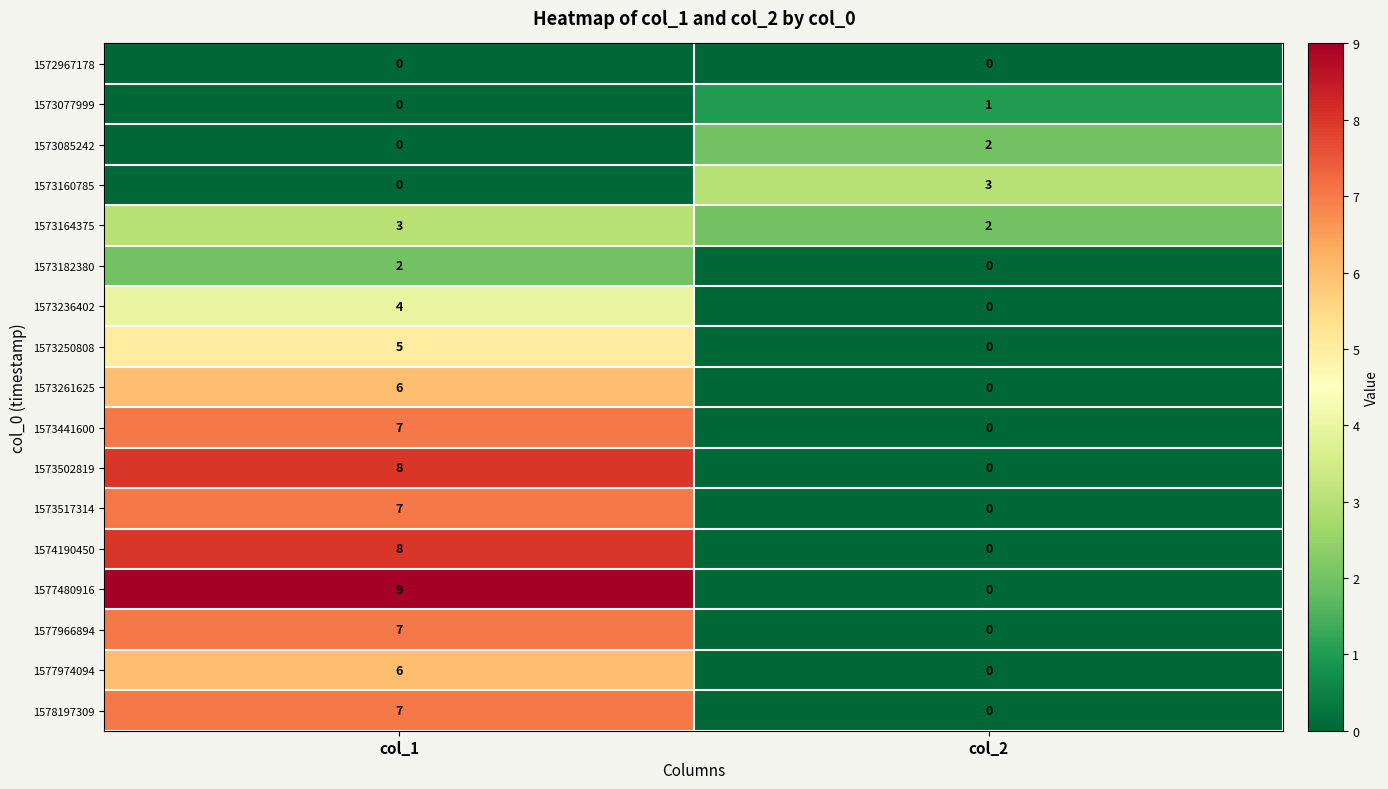

At which category does the chart reach its peak across all series?

col_1